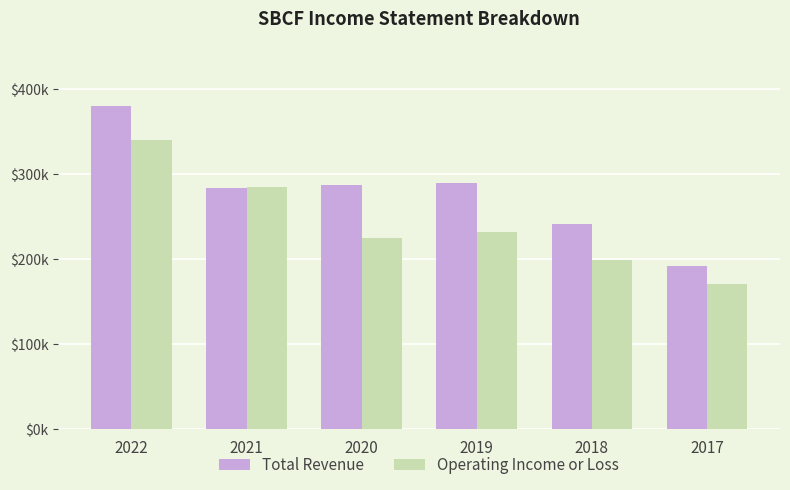

What is the sum of all Operating Income or Loss values?

1453000